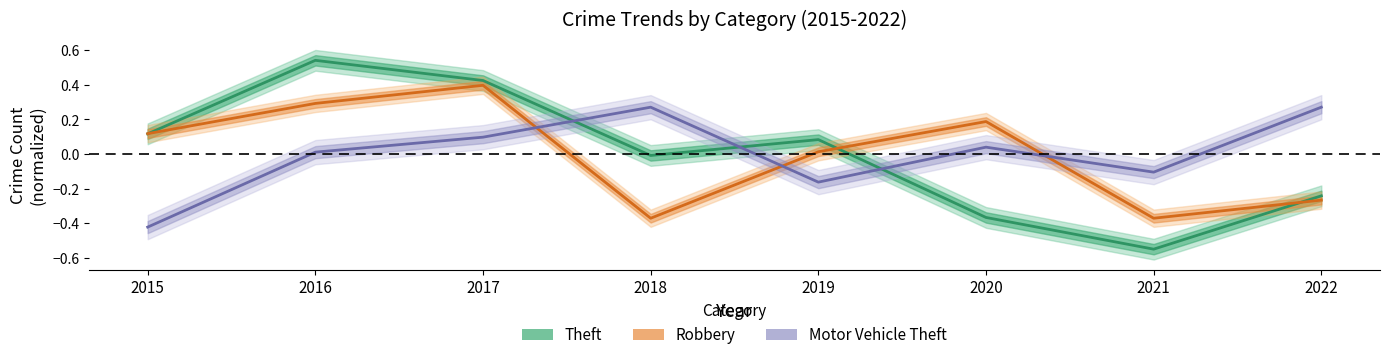

How many lines are shown in the chart?

3